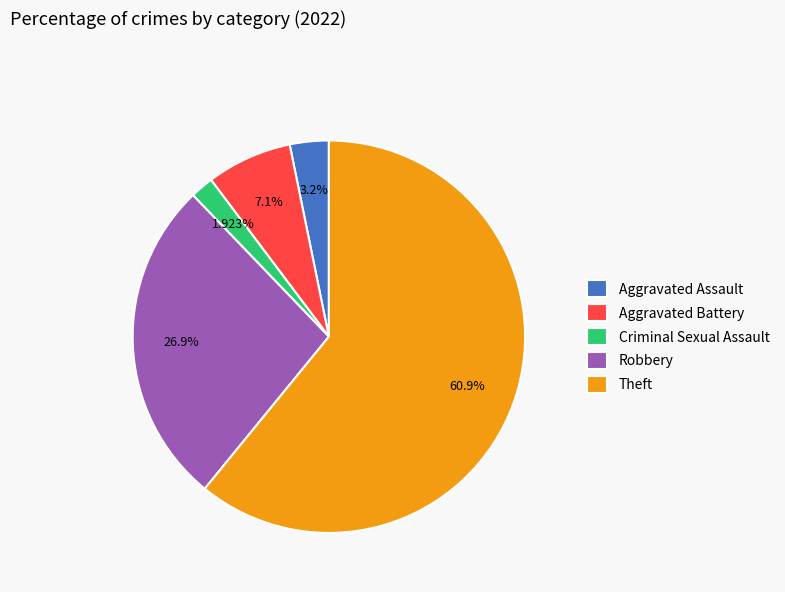

Approximately how many times larger is the value at Aggravated Assault compared to Criminal Sexual Assault?

1.7